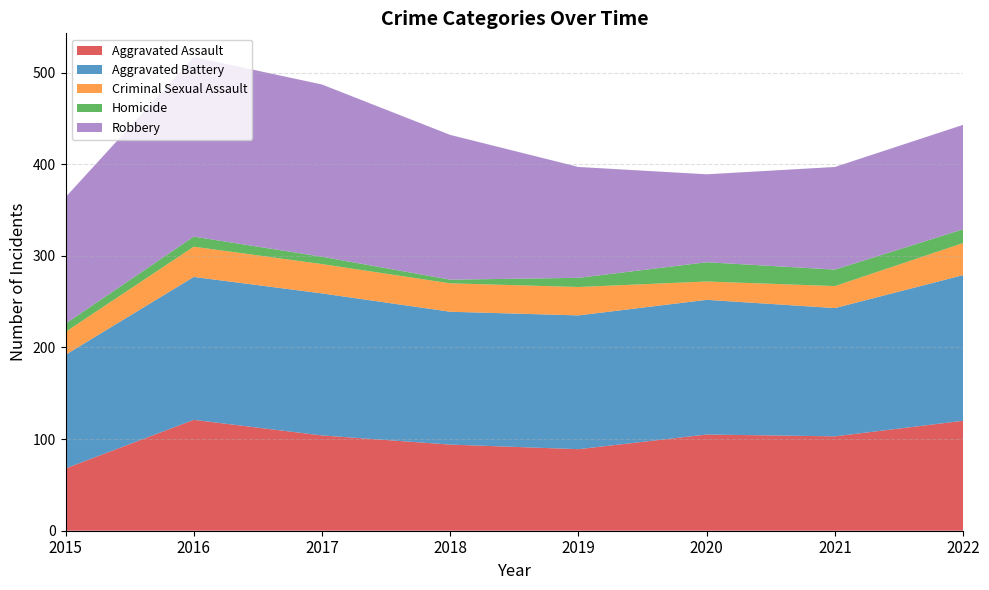

Reading left to right, extract all data points from this chart.

Aggravated Assault: 2015=68	2016=121	2017=104	2018=94	2019=89	2020=105	2021=103	2022=120
Aggravated Battery: 2015=124	2016=156	2017=155	2018=145	2019=146	2020=147	2021=140	2022=159
Criminal Sexual Assault: 2015=25	2016=33	2017=32	2018=31	2019=31	2020=20	2021=24	2022=35
Homicide: 2015=9	2016=11	2017=8	2018=4	2019=10	2020=21	2021=18	2022=15
Robbery: 2015=138	2016=196	2017=188	2018=158	2019=121	2020=96	2021=112	2022=114